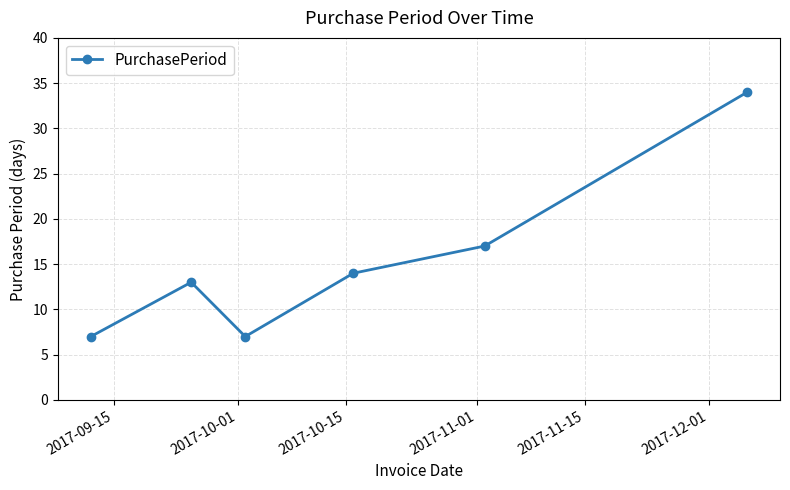

What is the value of the 6th point from the left?

34